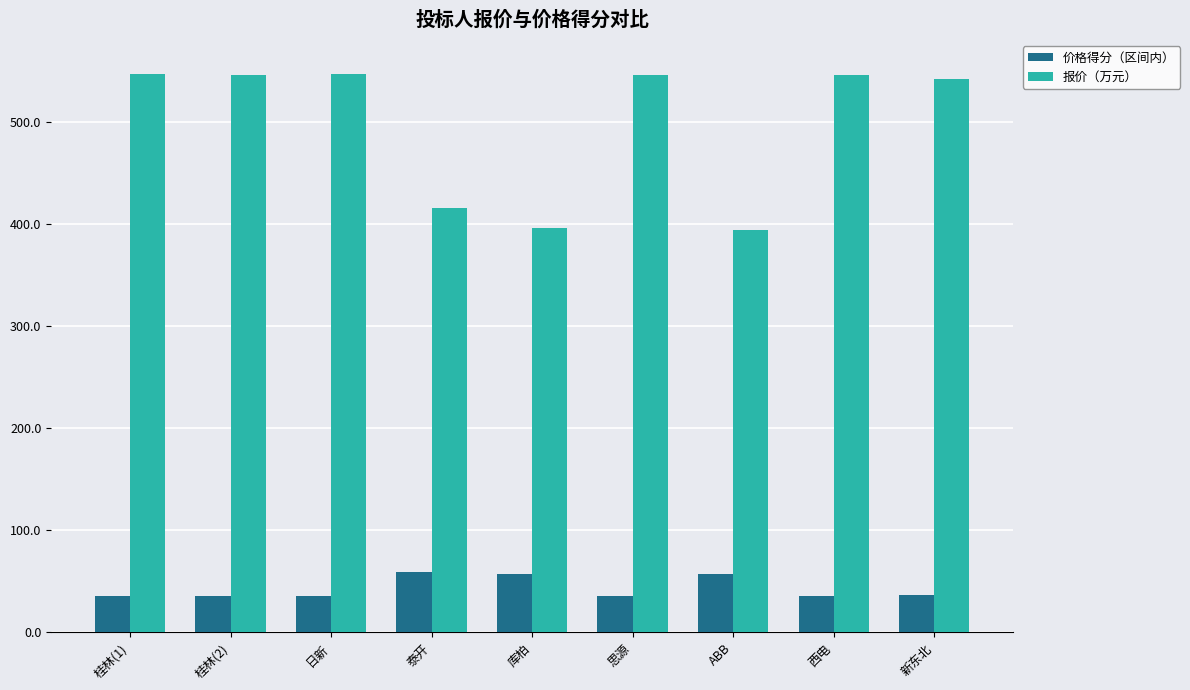

At ABB, list the series in order from smallest to largest.

价格得分（区间内）, 报价（万元）